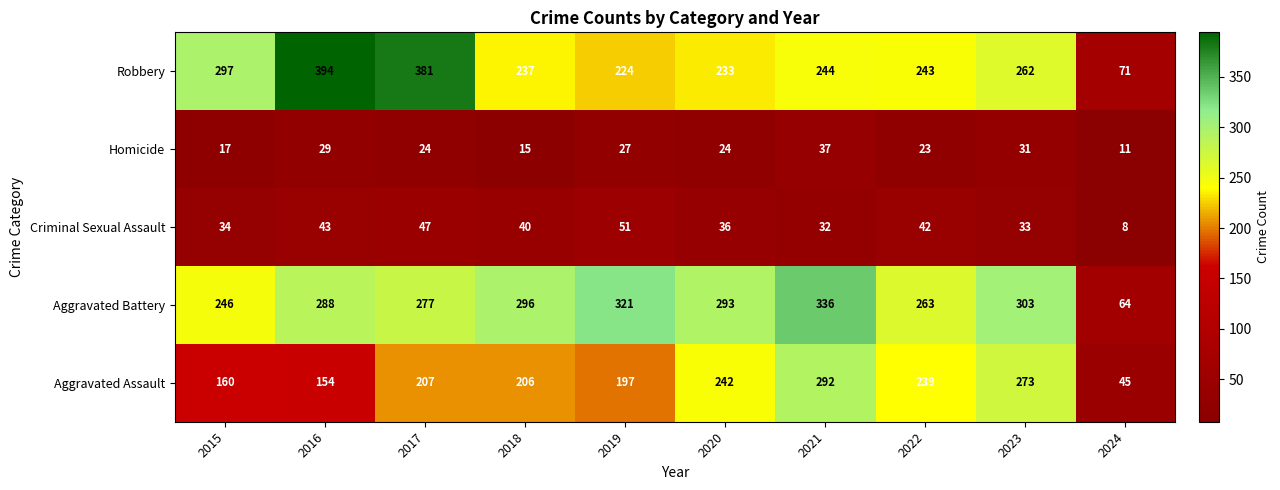

What is the sum of the Aggravated Assault values at 2022 and 2019?

436